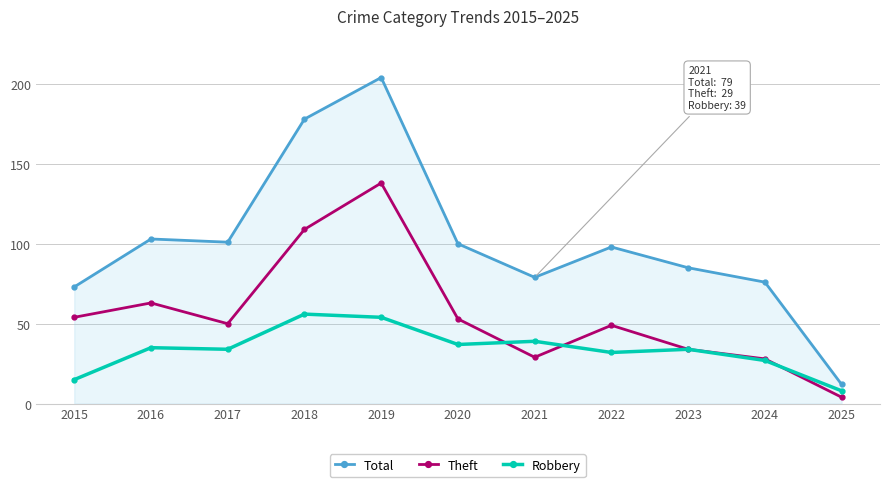

How many values in the Theft series are below 50?

5